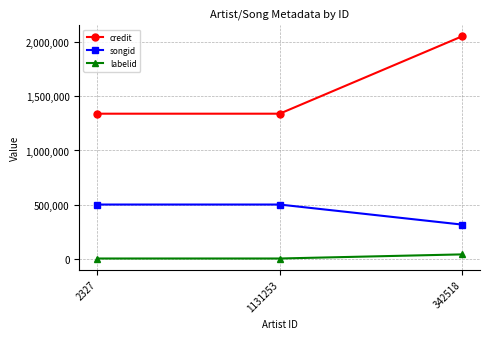

What position from the left is 1131253?

2